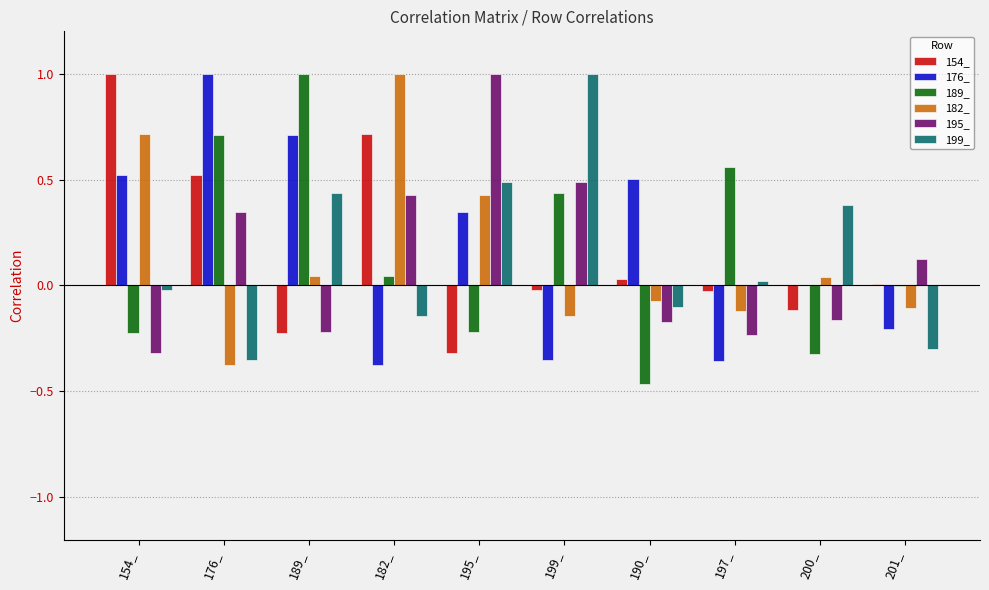

Which category has the highest value in the 195_ series?

195_